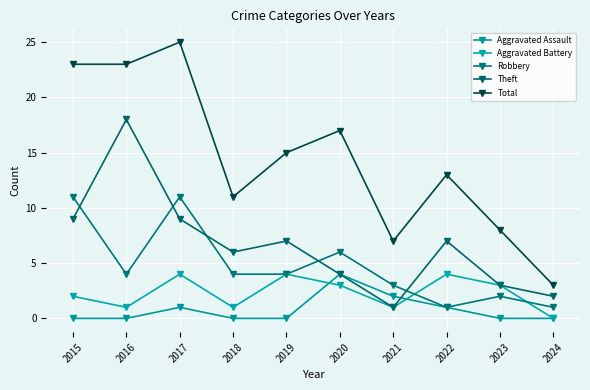

Rank the series by their maximum value, from lowest to highest.

Aggravated Assault, Aggravated Battery, Robbery, Theft, Total